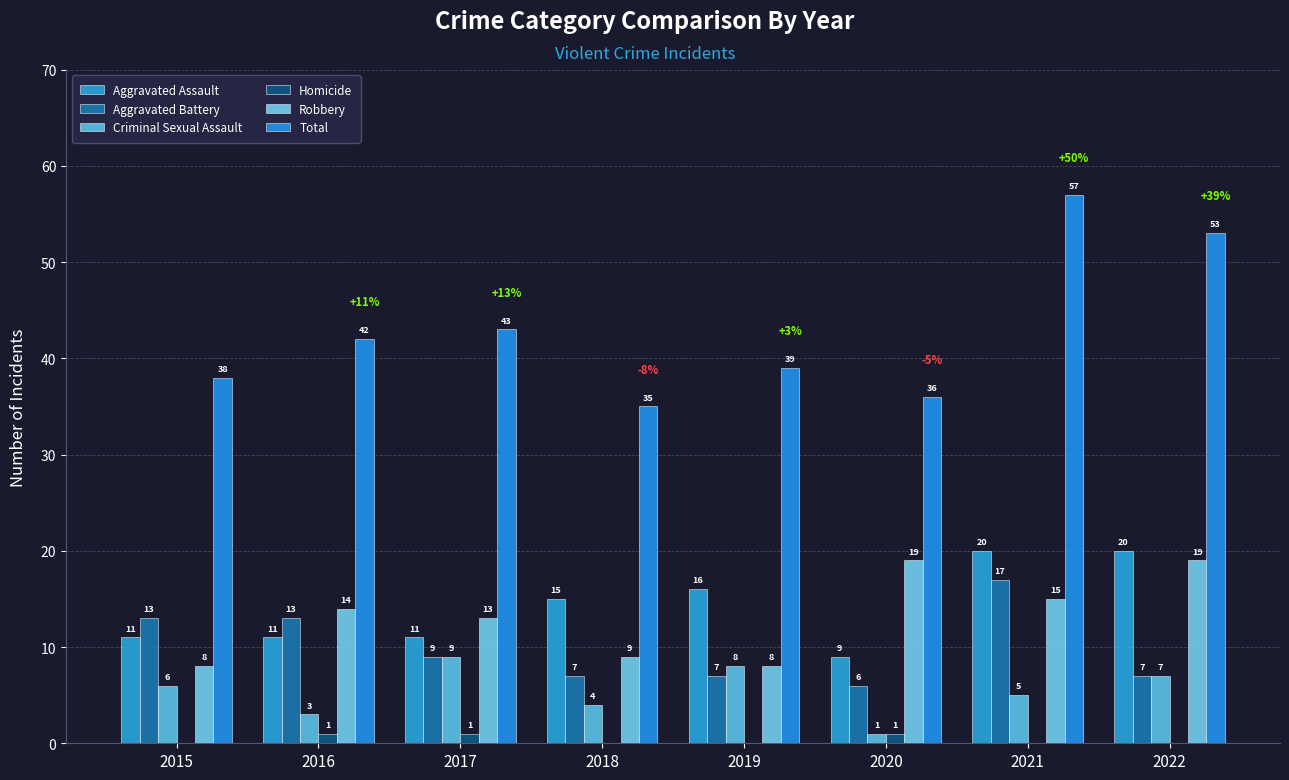

How many groups of bars are there?

8